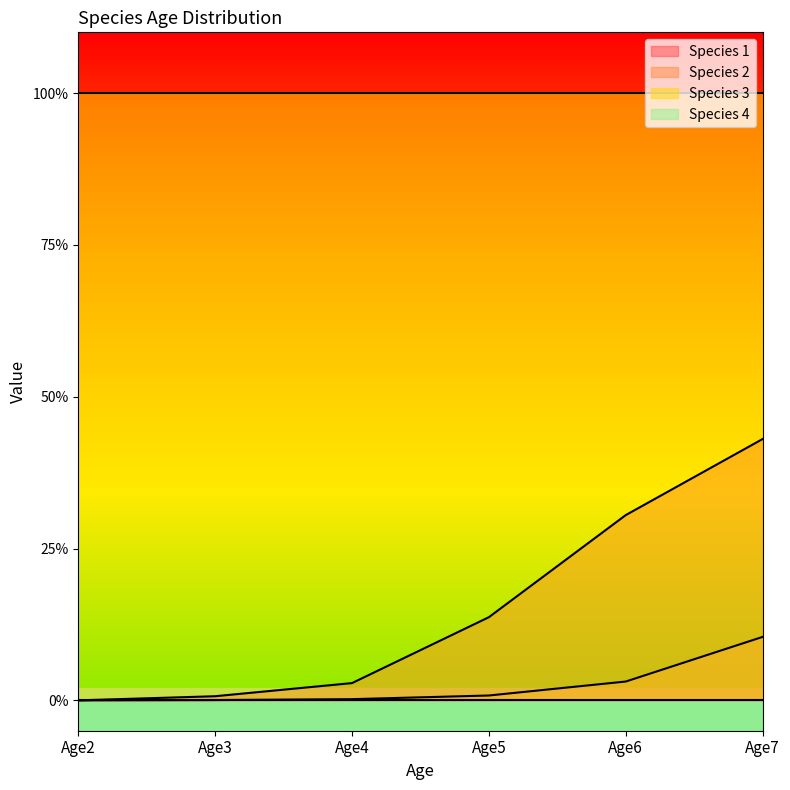

Is the value of Species 1 at Age4 greater than the value of Species 2 at Age5?

Yes